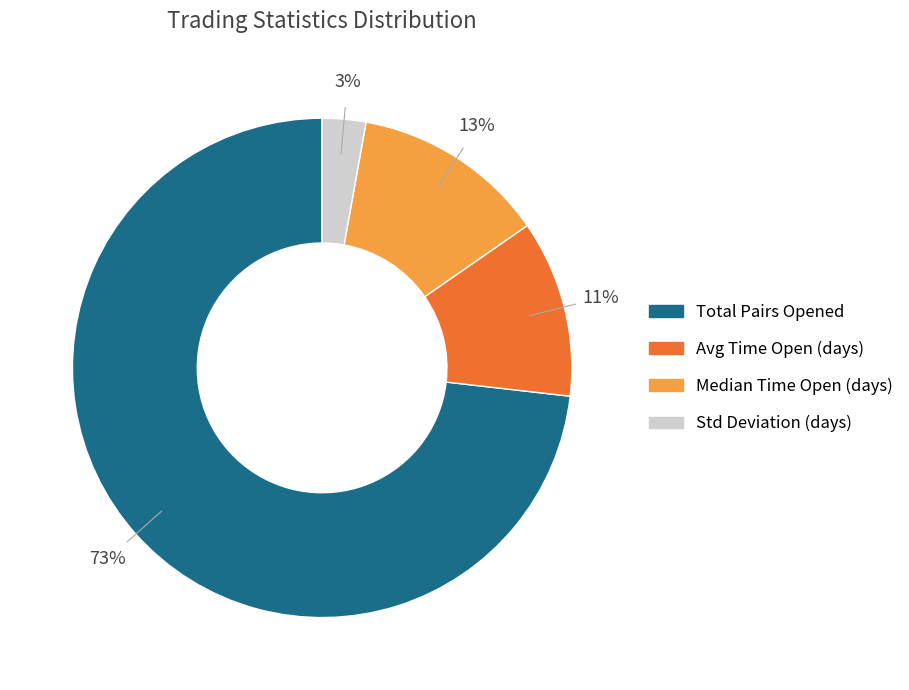

Does any single category account for the majority?

Yes